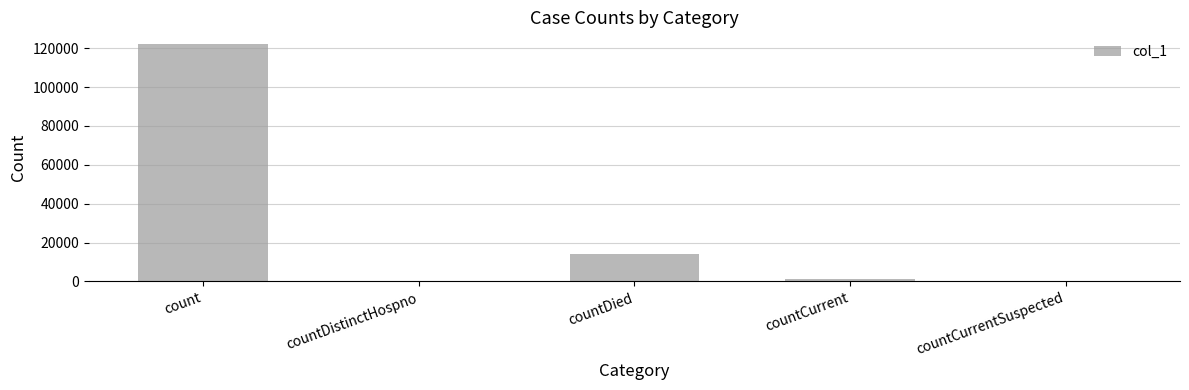

The value at count is 122027. True or false?

True